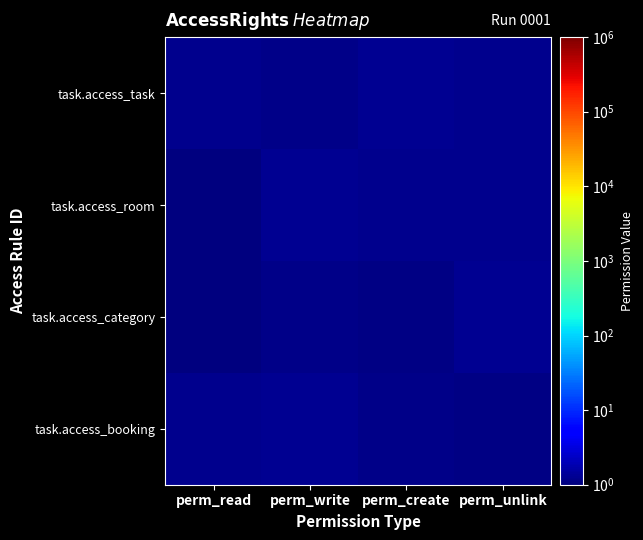

What is the spread (max minus min) of values at perm_create?

0.1